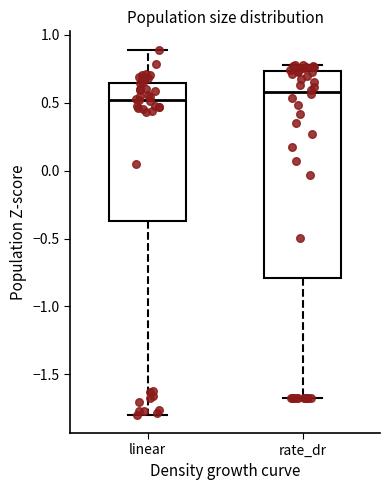

Where does the upper whisker of the box for linear end on the y-axis? The values are not printed on the chart, so give them approximately, as read against the axis.

0.90